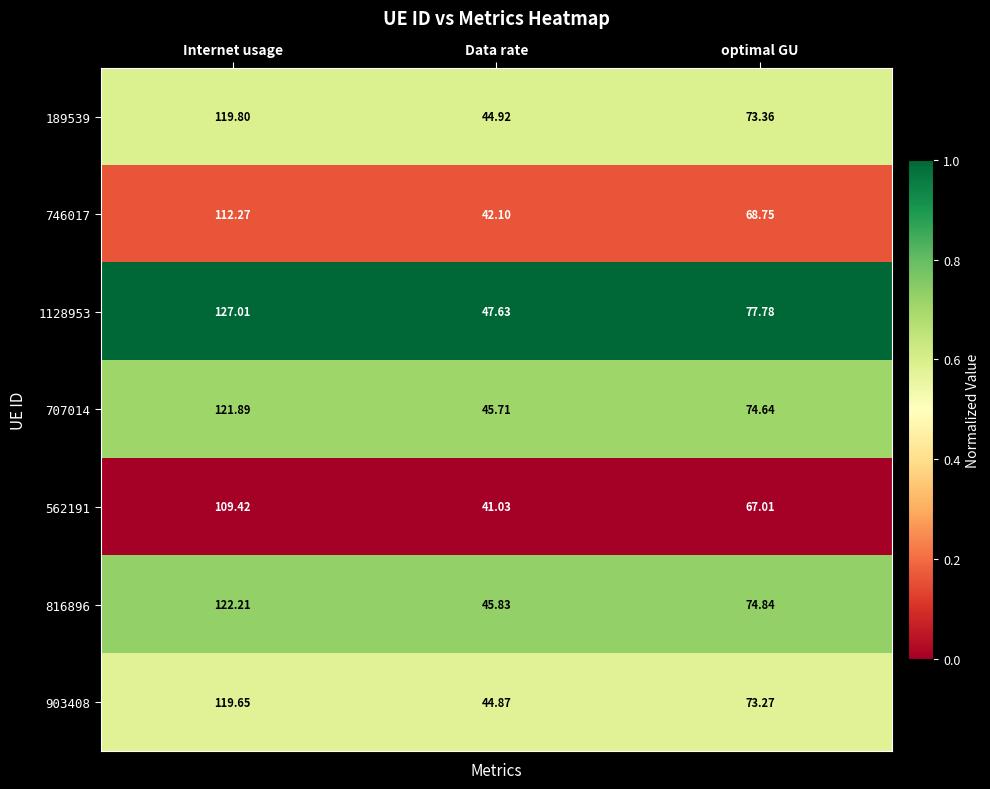

Is the value of 1128953 at Data rate greater than the value of 562191 at Internet usage?

No